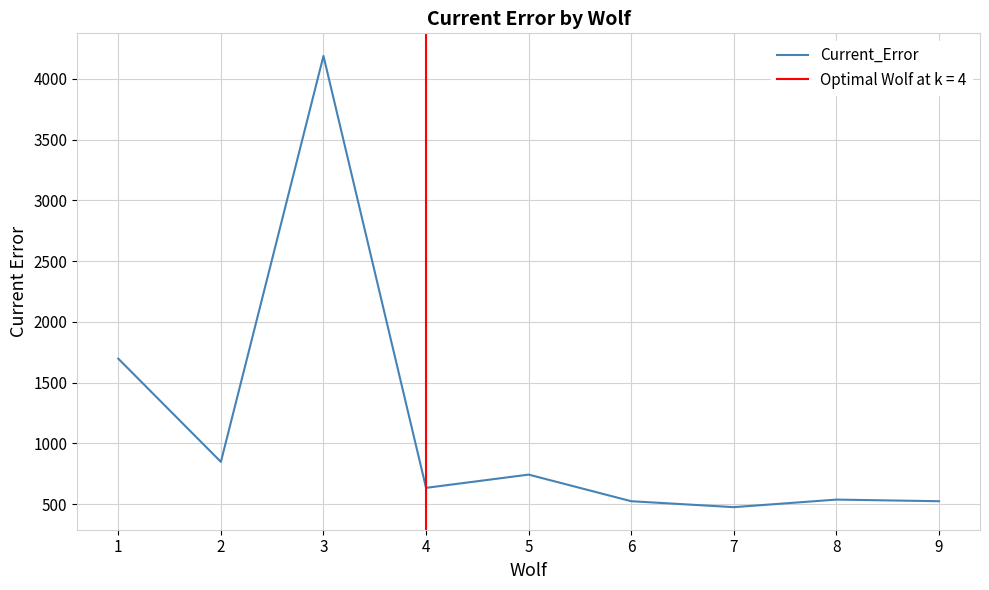

The chart shows a value of 536.7 at 8. True or false?

True